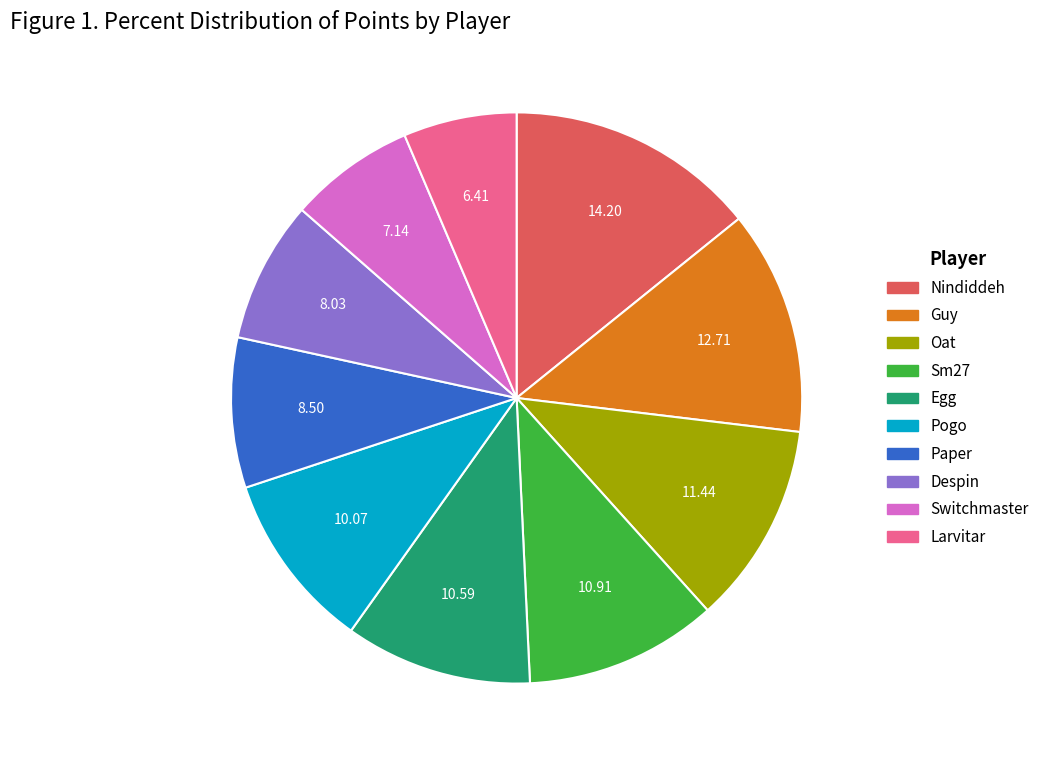

Between Oat and Sm27, which is larger?

Oat